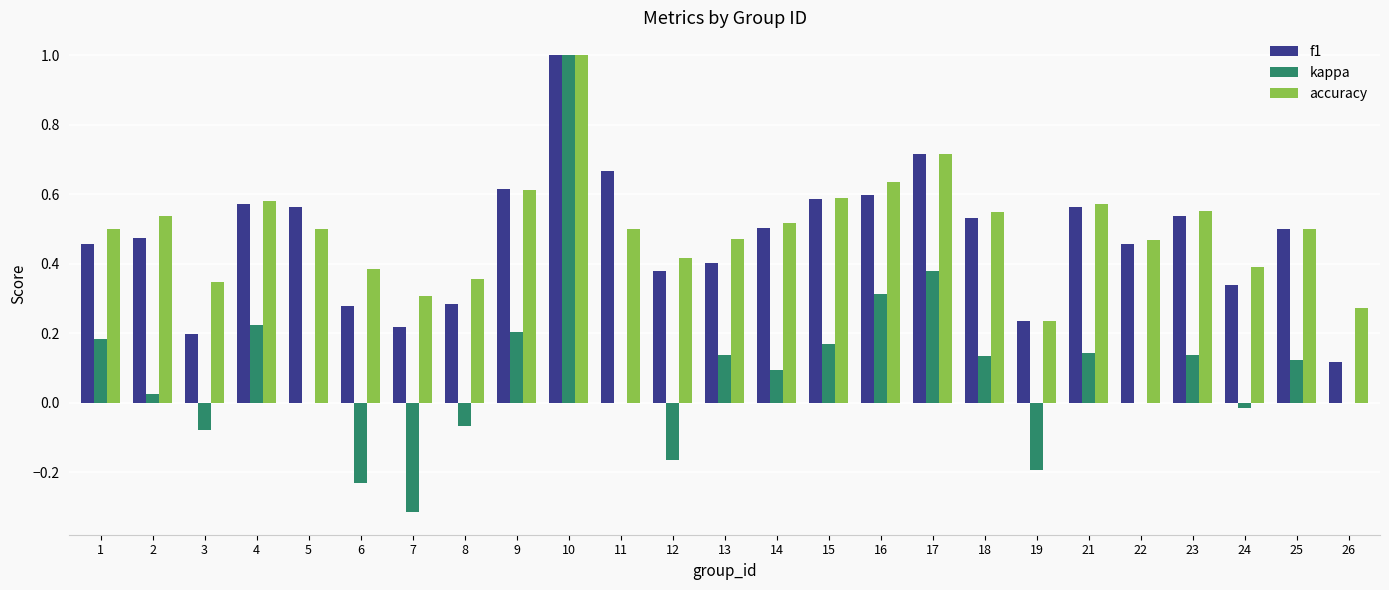

The kappa series shows 0.1 at 16. True or false?

False